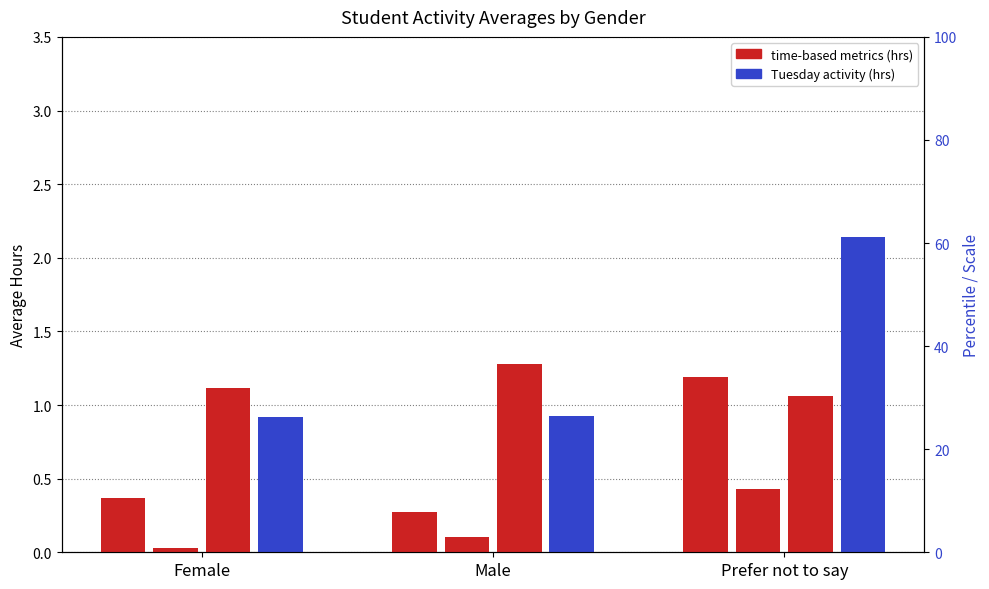

Reading right to left, transcribe all the data shown in this chart.

Avg Time in Learning Materials (hrs): 1.2	0.3	0.4
Avg Time in Module Info (hrs): 0.4	0.1	0.0
Avg Time Week 4 (hrs): 1.1	1.3	1.1
Avg Tuesday Activity (hrs): 2.1	0.9	0.9